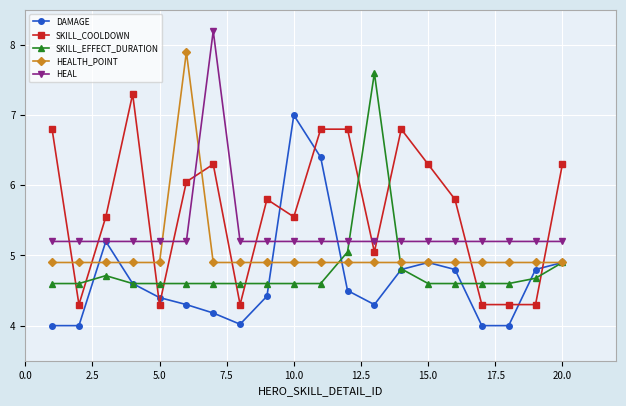

Which series has the largest total across all categories?

SKILL_COOLDOWN